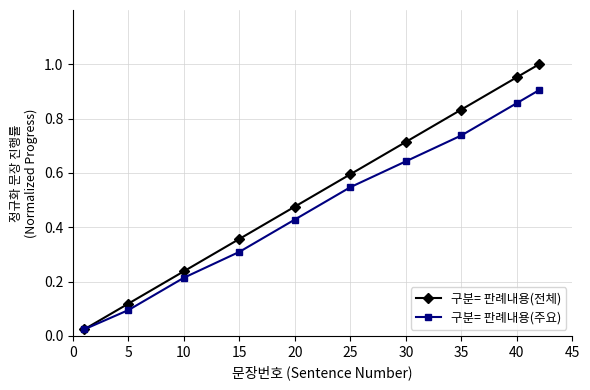

Which series has the largest total across all categories?

구분= 판례내용(전체)